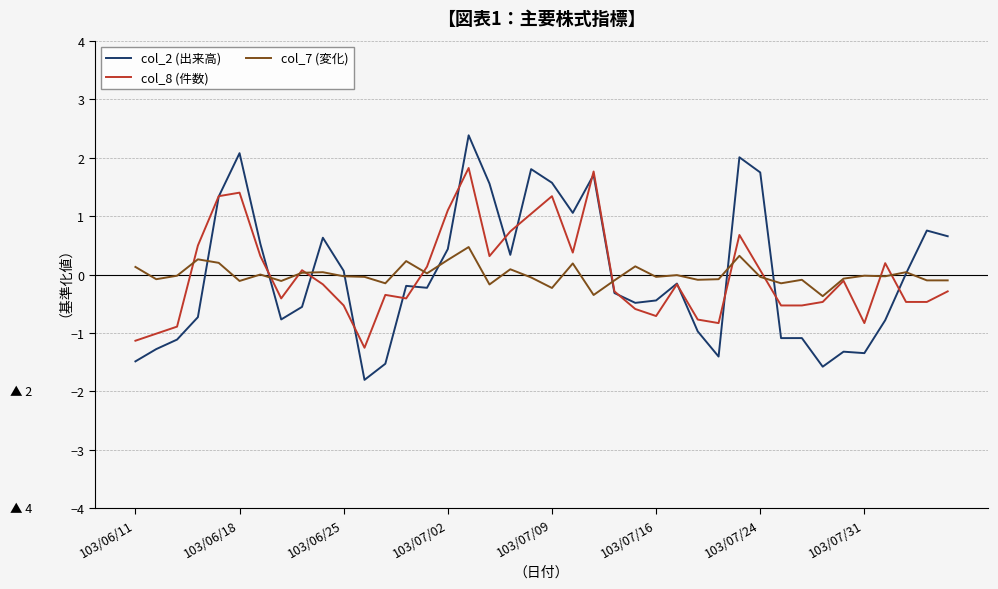

List the series in order of their peak value, lowest first.

col_7 (変化), col_8 (件数), col_2 (出来高)